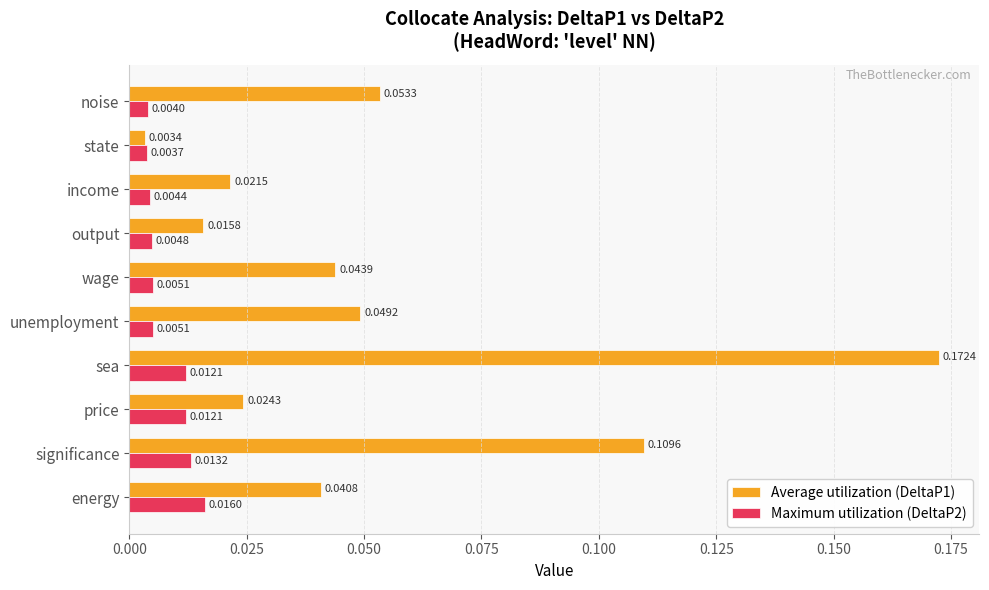

Where is Maximum utilization (DeltaP2) nearest to the value 0?

state